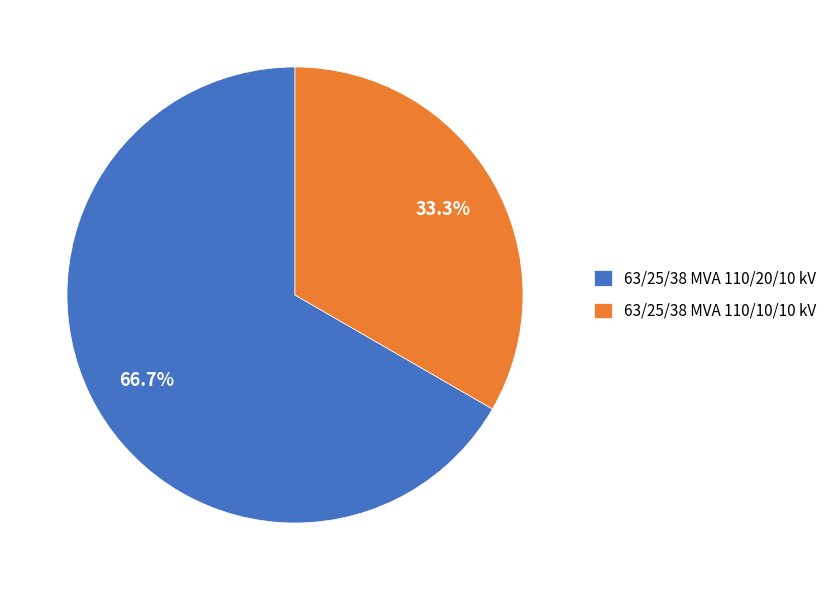

Count the number of slices in the pie.

2